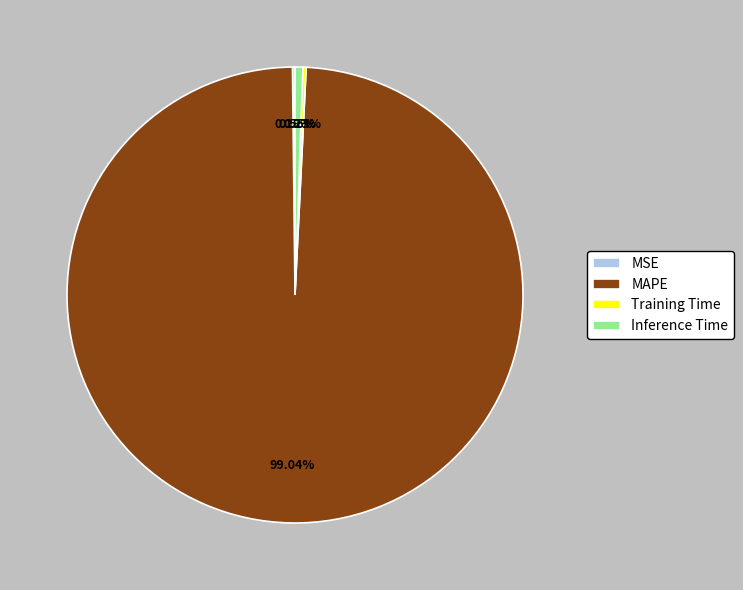

Which category has the biggest portion of the pie?

MAPE